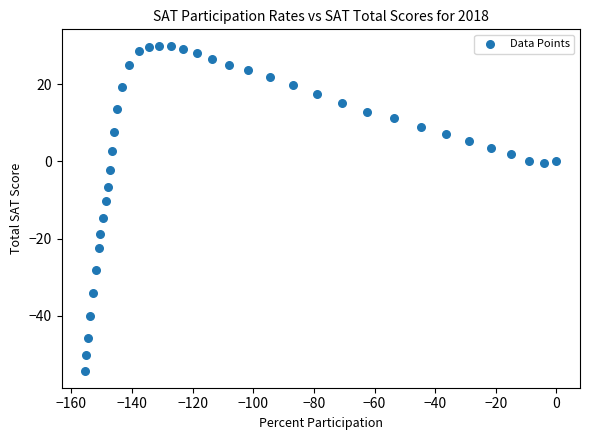

What is the range of X values (max minus min)?

155.5